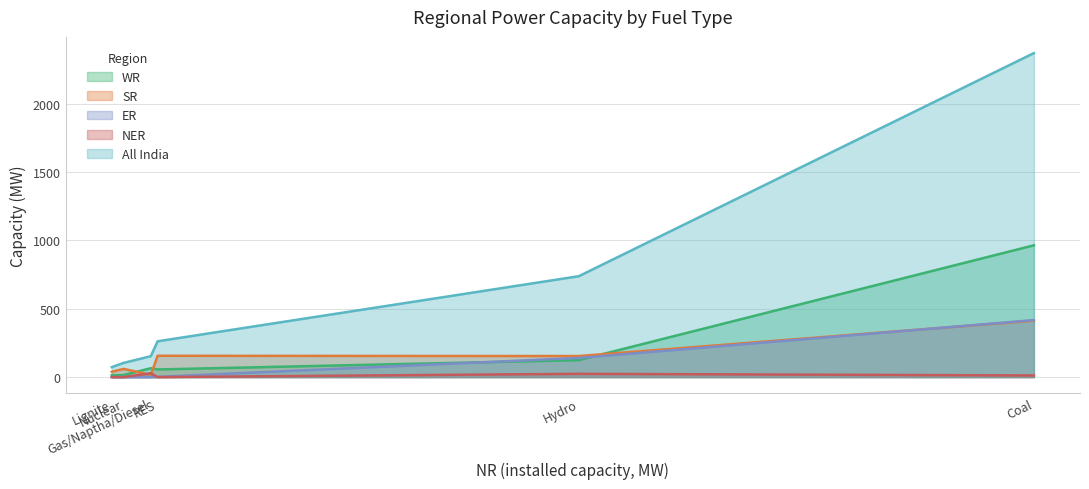

Reading right to left, what are all the values shown in this chart?

WR: RES=56	Gas/Naptha/Diesel=65	Nuclear=15	Hydro=124	Lignite=13	Coal=964
SR: RES=156	Gas/Naptha/Diesel=16	Nuclear=60	Hydro=154	Lignite=39	Coal=413
ER: RES=2	Gas/Naptha/Diesel=0	Nuclear=0	Hydro=140	Lignite=0	Coal=417
NER: RES=0	Gas/Naptha/Diesel=28	Nuclear=0	Hydro=24	Lignite=0	Coal=12
All India: RES=262	Gas/Naptha/Diesel=153	Nuclear=104	Hydro=738	Lignite=73	Coal=2370